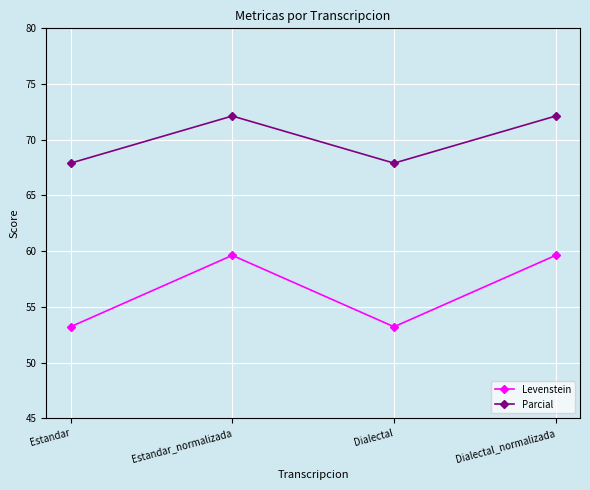

What is the smallest value displayed?

53.2